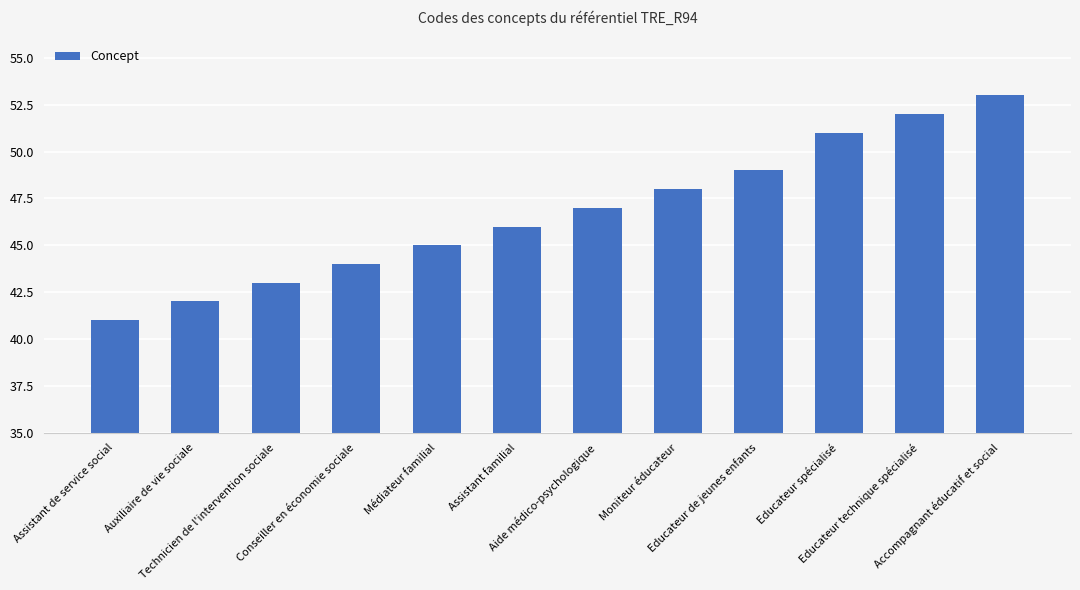

What is the change in value from Assistant familial to Educateur de jeunes enfants?

+3